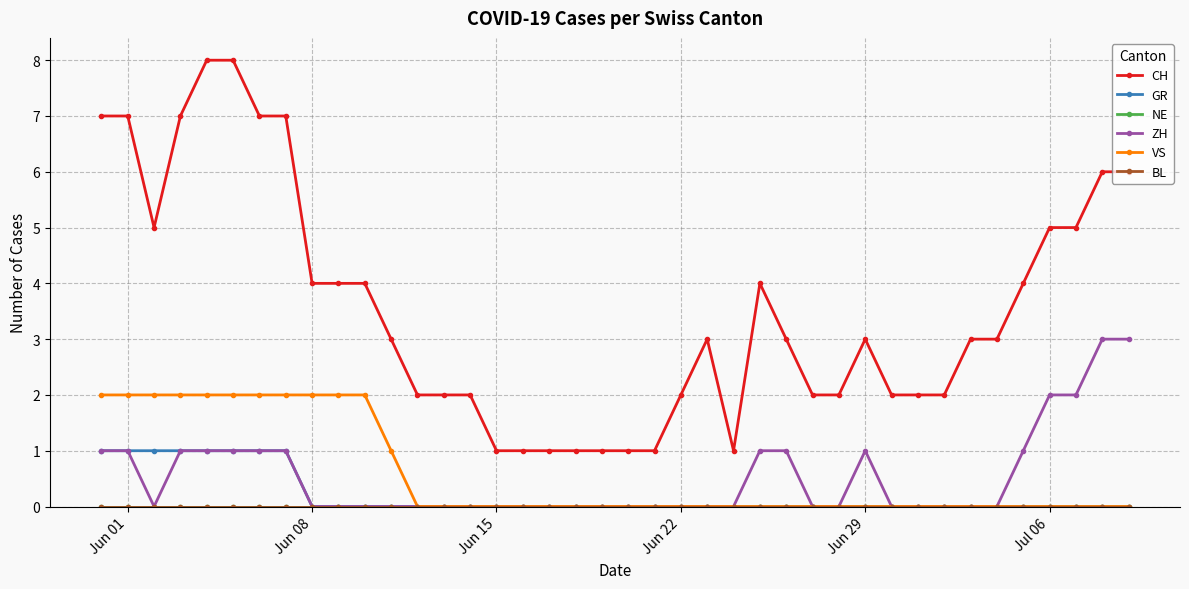

What is the greatest value displayed?

8